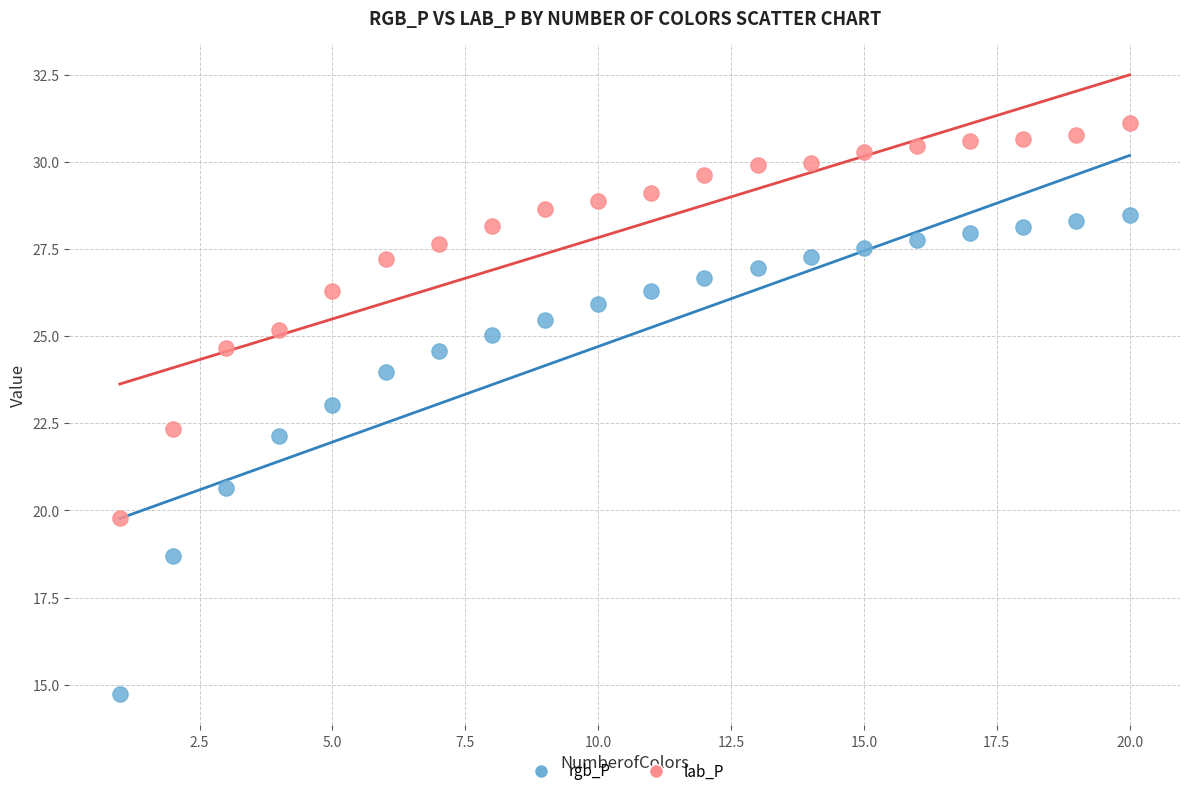

Which series reaches the maximum Y coordinate?

lab_P